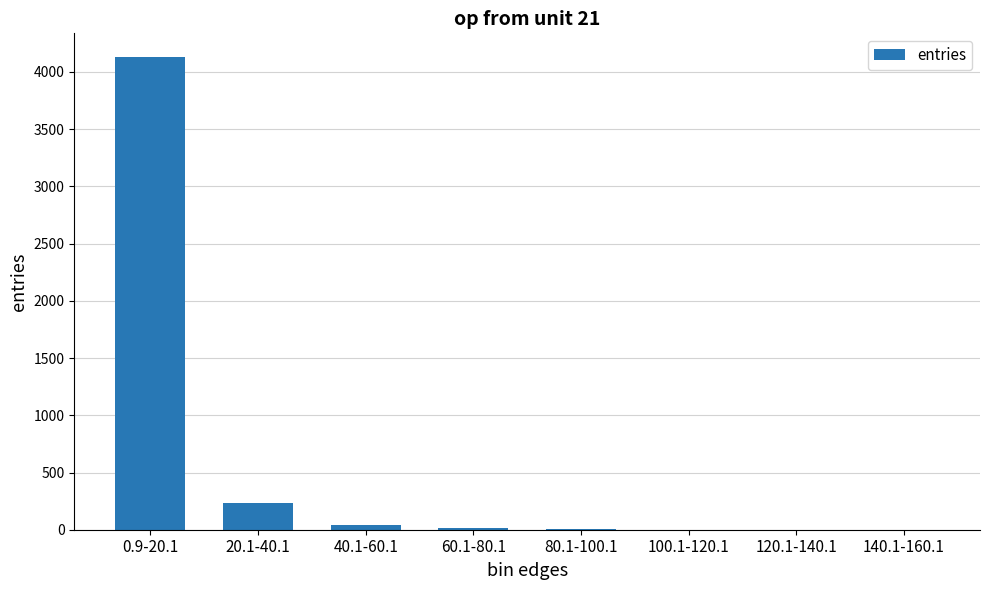

What is the sum of the values at 100.1-120.1 and 80.1-100.1?

6